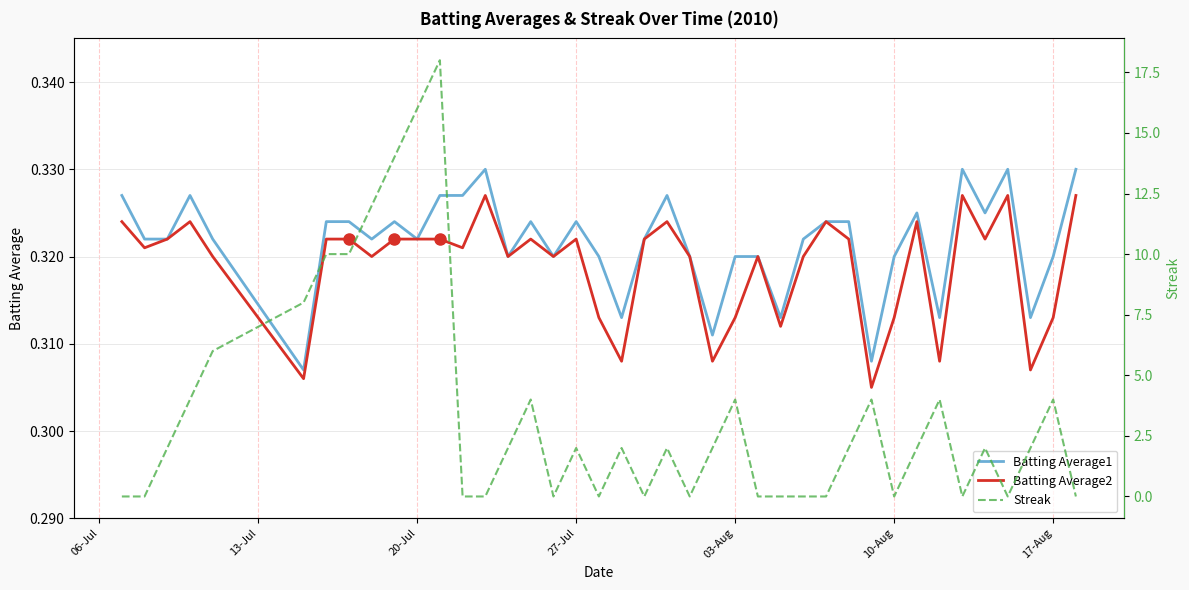

At how many categories does at least one series exceed 13?

3